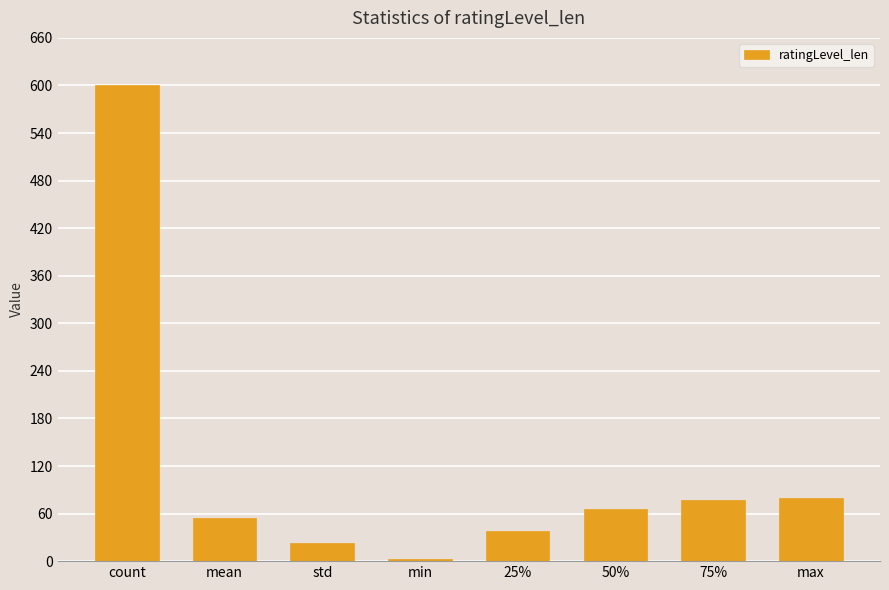

Read the value at max.

80.0